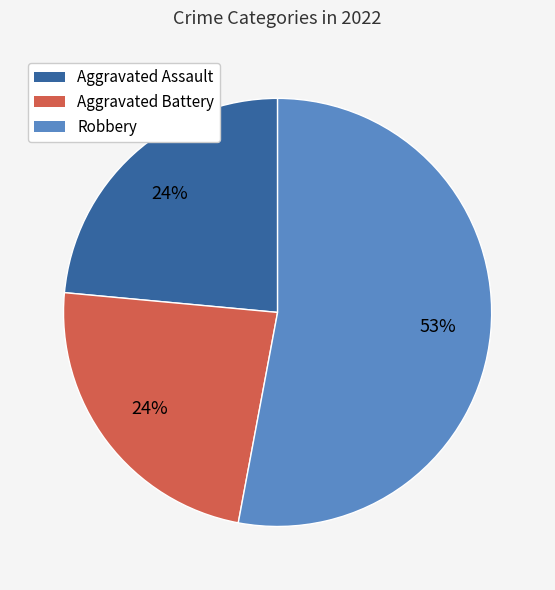

Does any single category account for the majority?

Yes